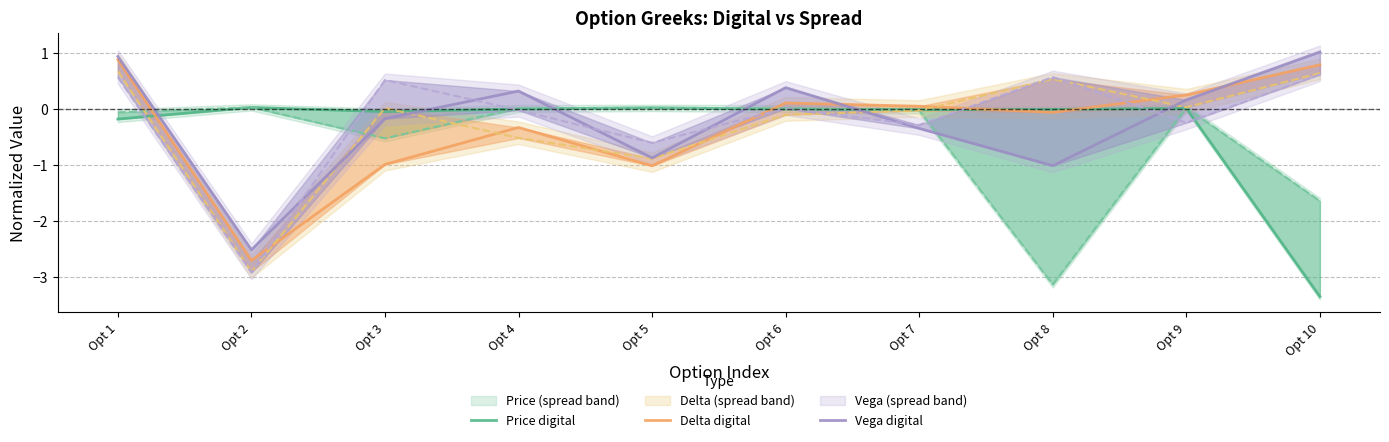

Where do Delta spread and Vega digital first cross each other?

Opt 2 and Opt 3